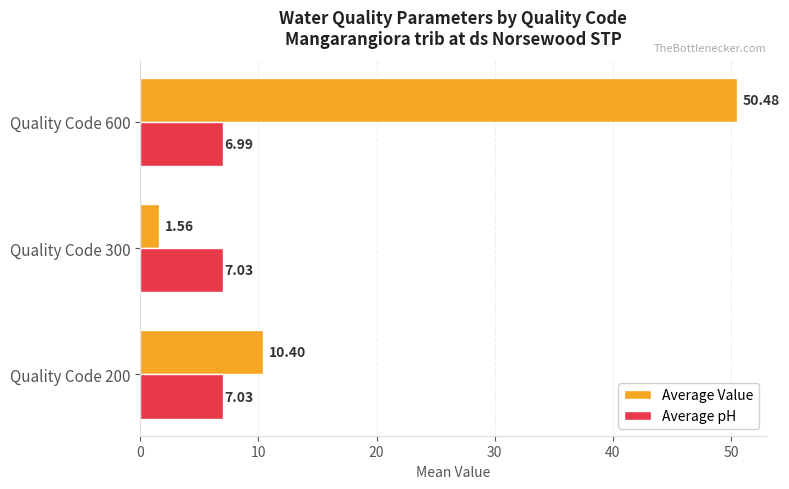

What is the sum of the Average Value values at Quality Code 600 and Quality Code 300?

52.0